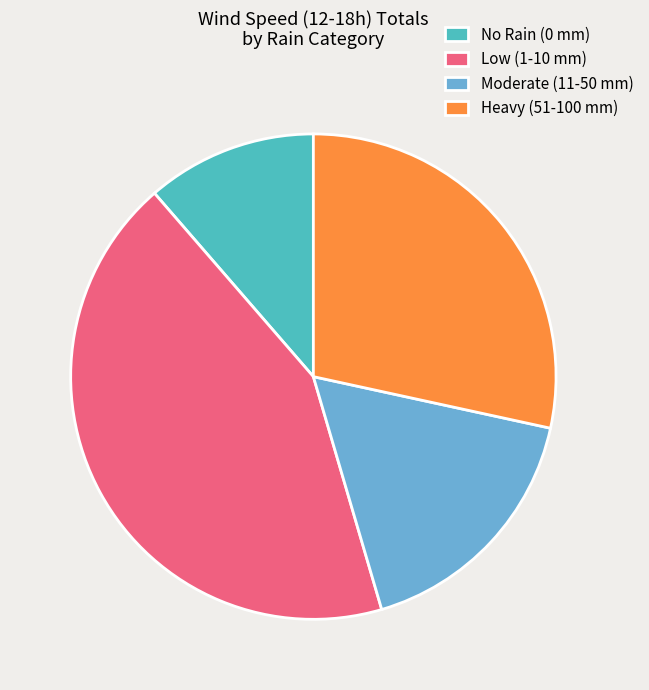

Rank the categories by value from highest to lowest.

Low (1-10 mm), Heavy (51-100 mm), Moderate (11-50 mm), No Rain (0 mm)